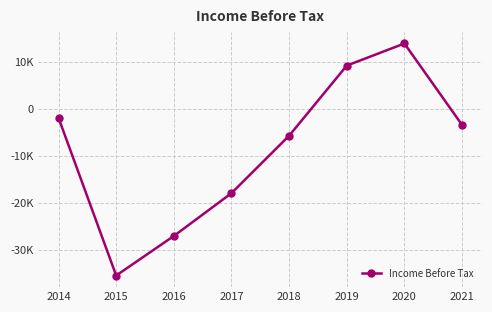

What is the difference between the maximum and second lowest values?

40900